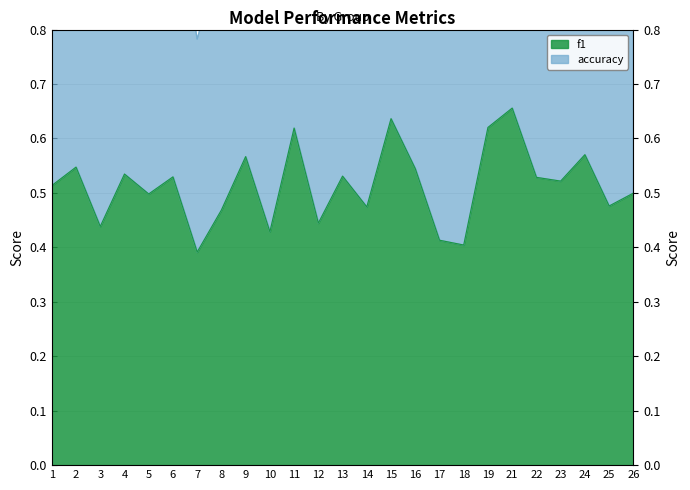

Which category has the highest value across all series?

21